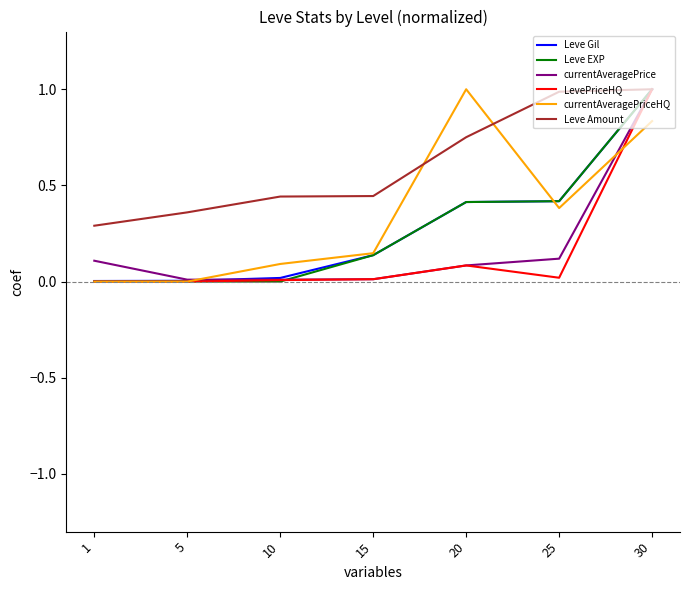

At which category is the sum across all series the highest?

30